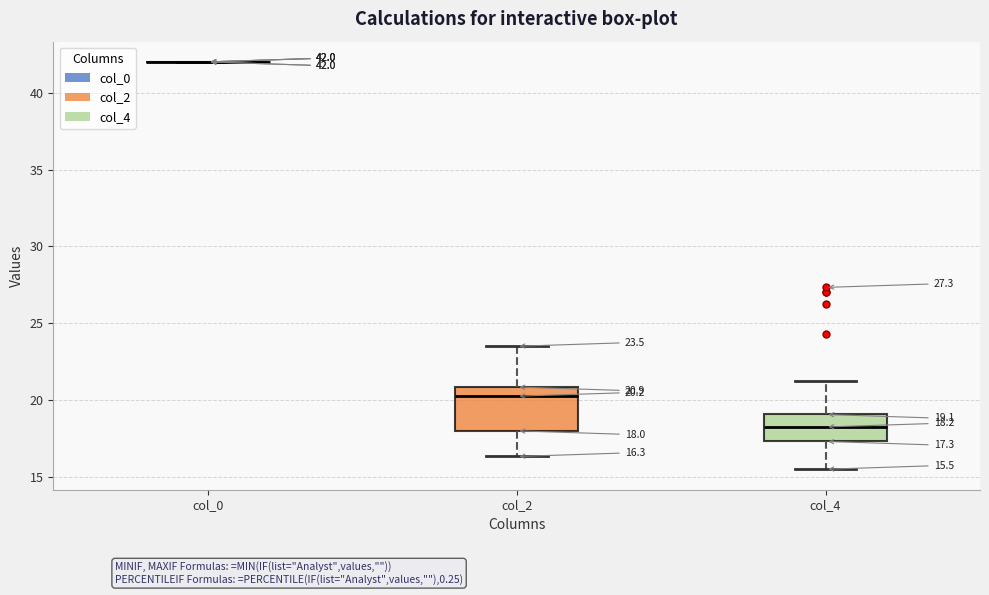

Which box is the tallest, from its lower edge to its upper edge?

col_2